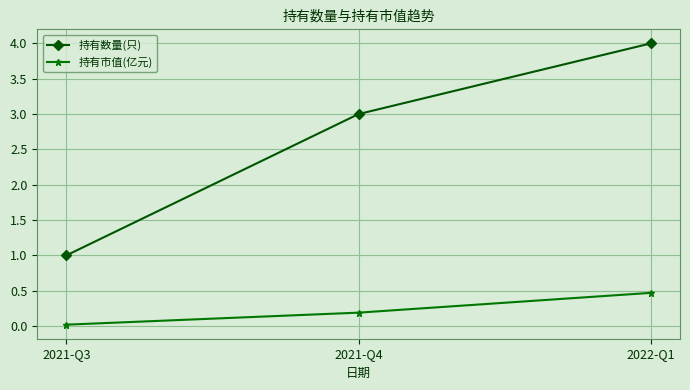

True or false: 持有市值(亿元) has a value of 0.2 at 2021-Q4.

True